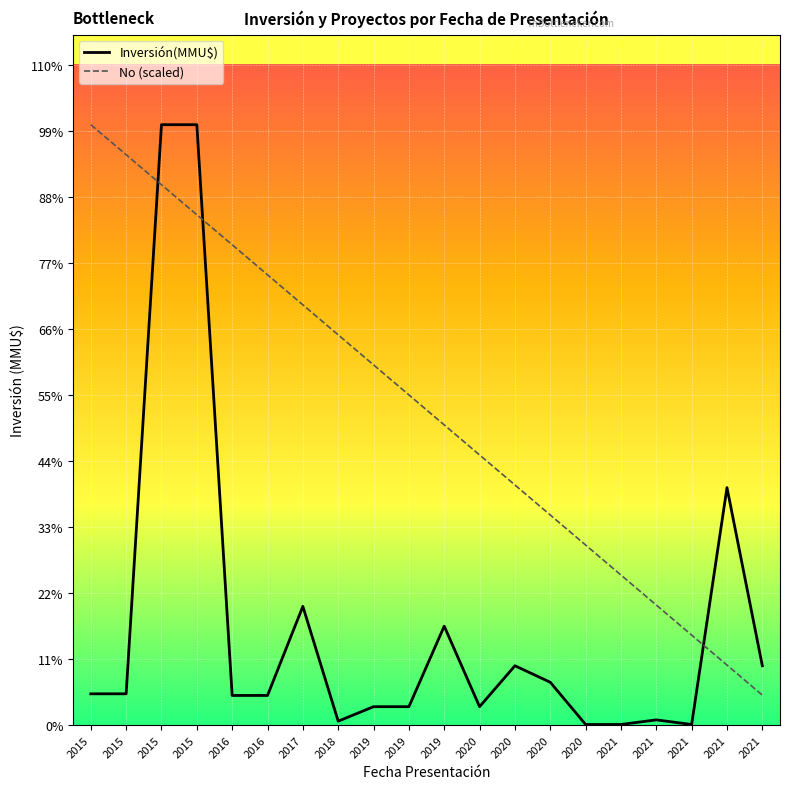

What is the difference between the No (scaled) values at 2020 and 2019?

18200